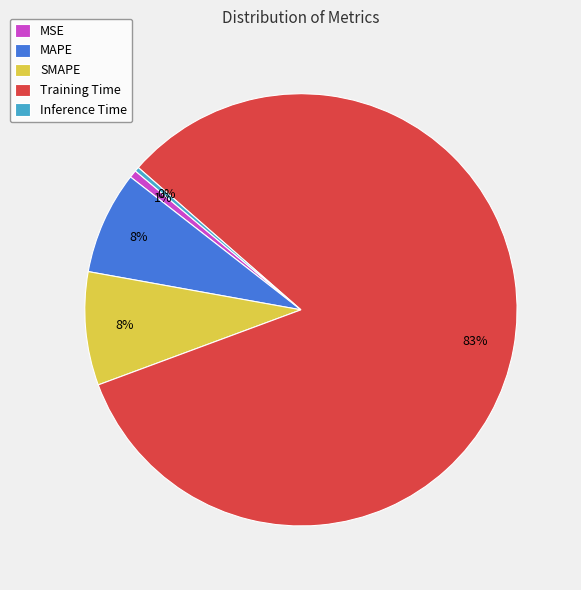

What percentage is the SMAPE slice, to the nearest percent?

8%